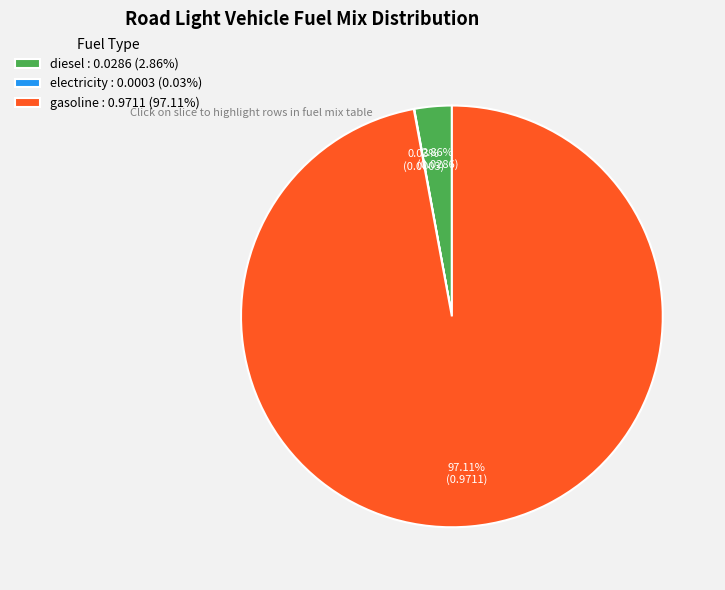

What is the largest slice in the pie chart?

gasoline : 0.9711 (97.11%)